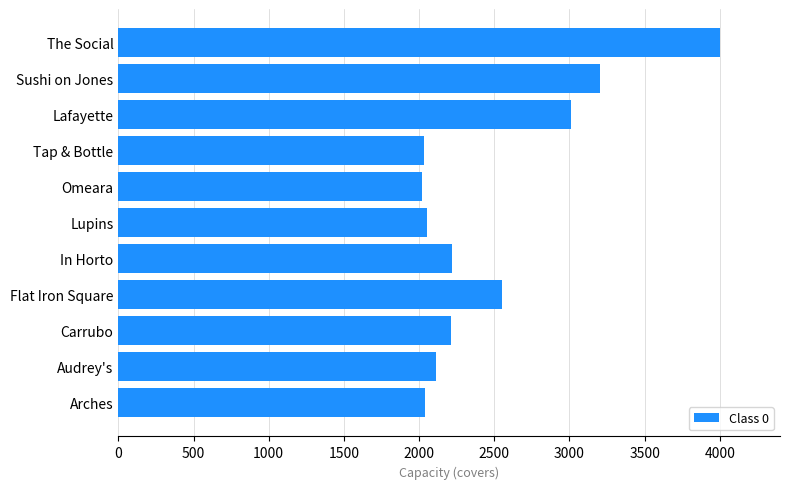

What is the change in value from Audrey's to Carrubo?

+100